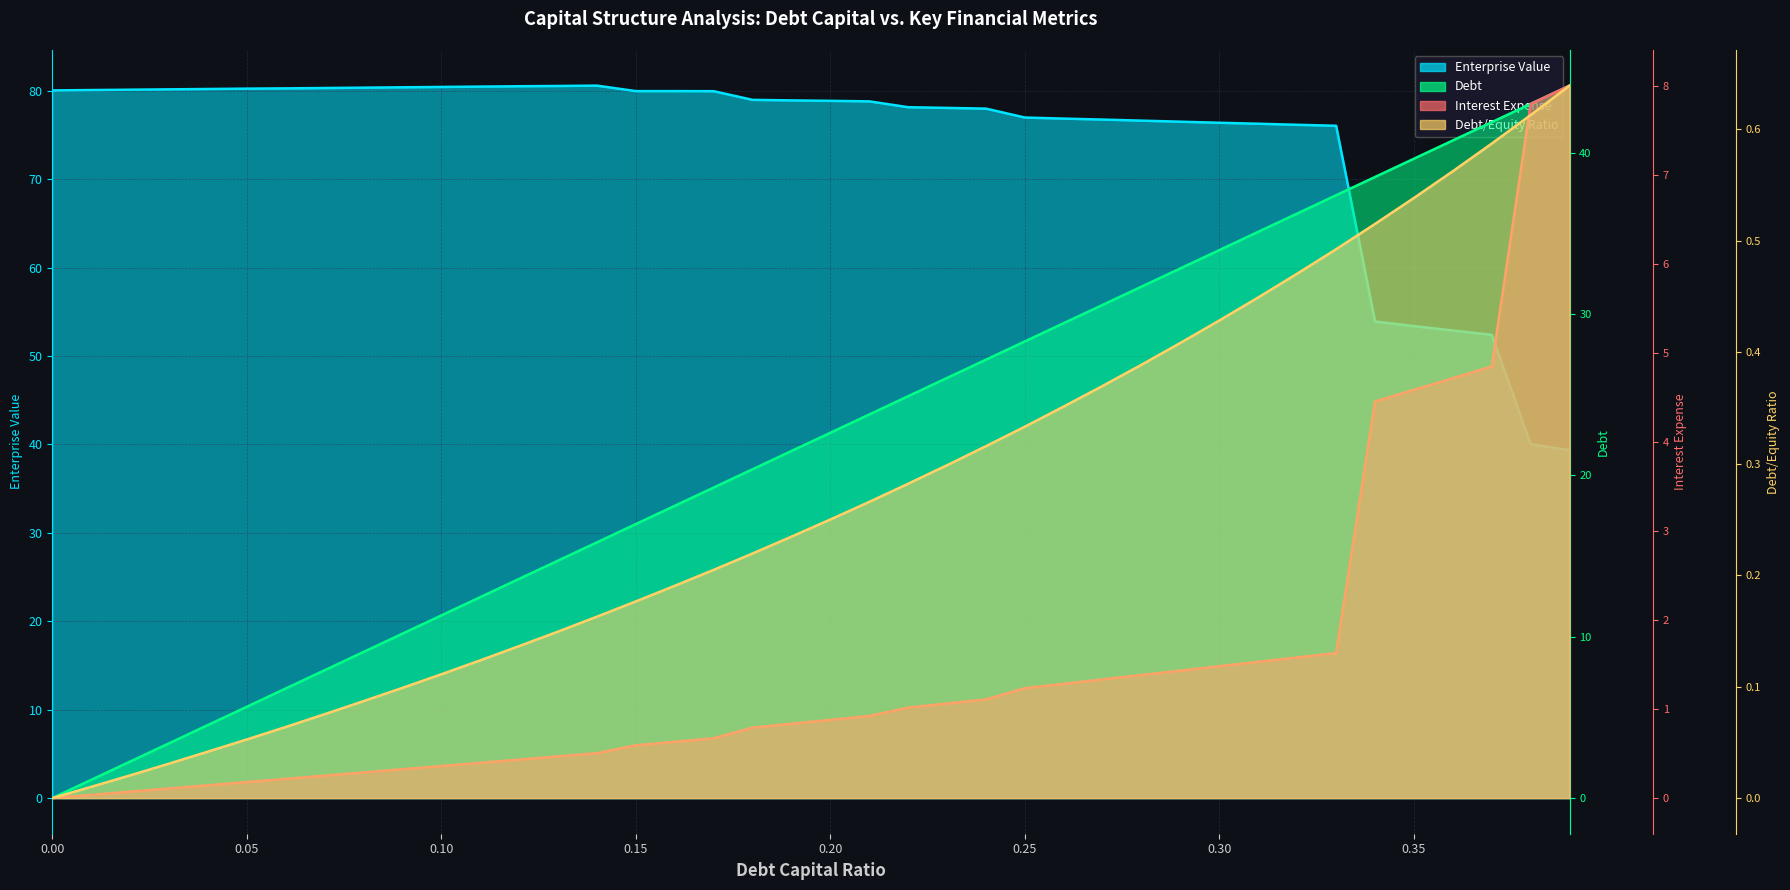

How many data points in enterprise_value are above 78?

24